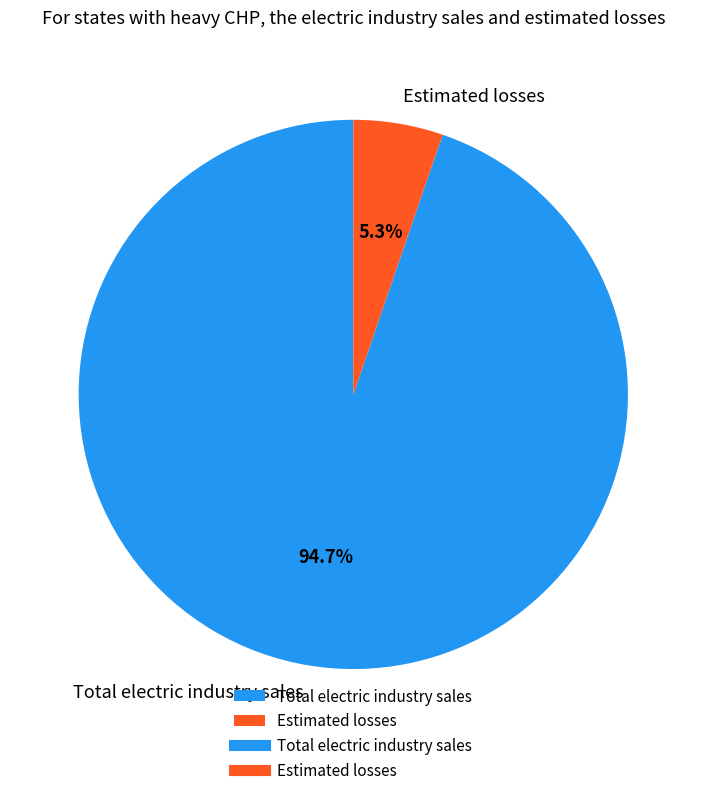

What percentage do Total electric industry sales and Estimated losses together represent?

100.0%